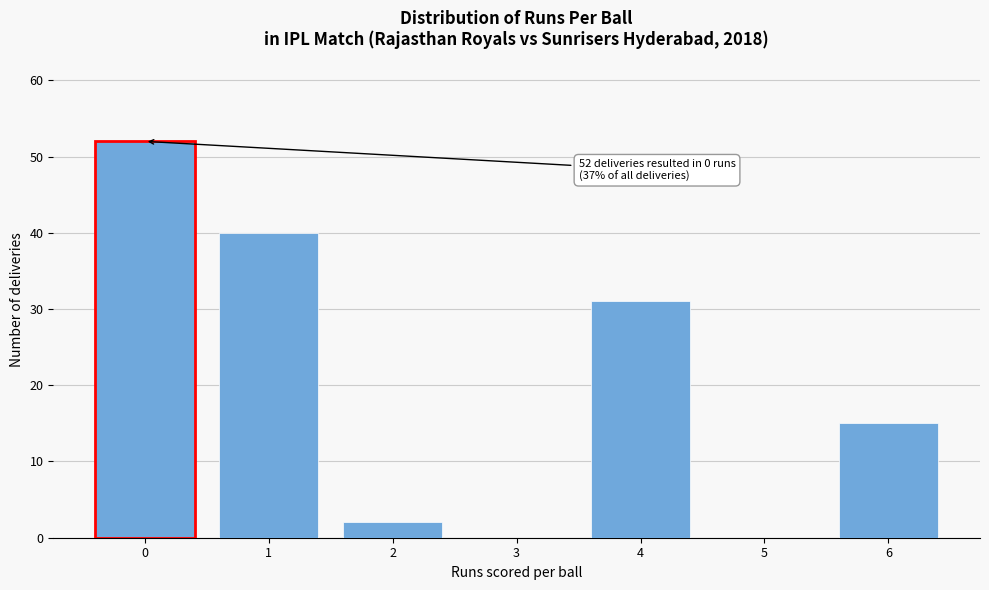

Reading right to left, transcribe all the data shown in this chart.

6=15	5=0	4=31	3=0	2=2	1=40	0=52